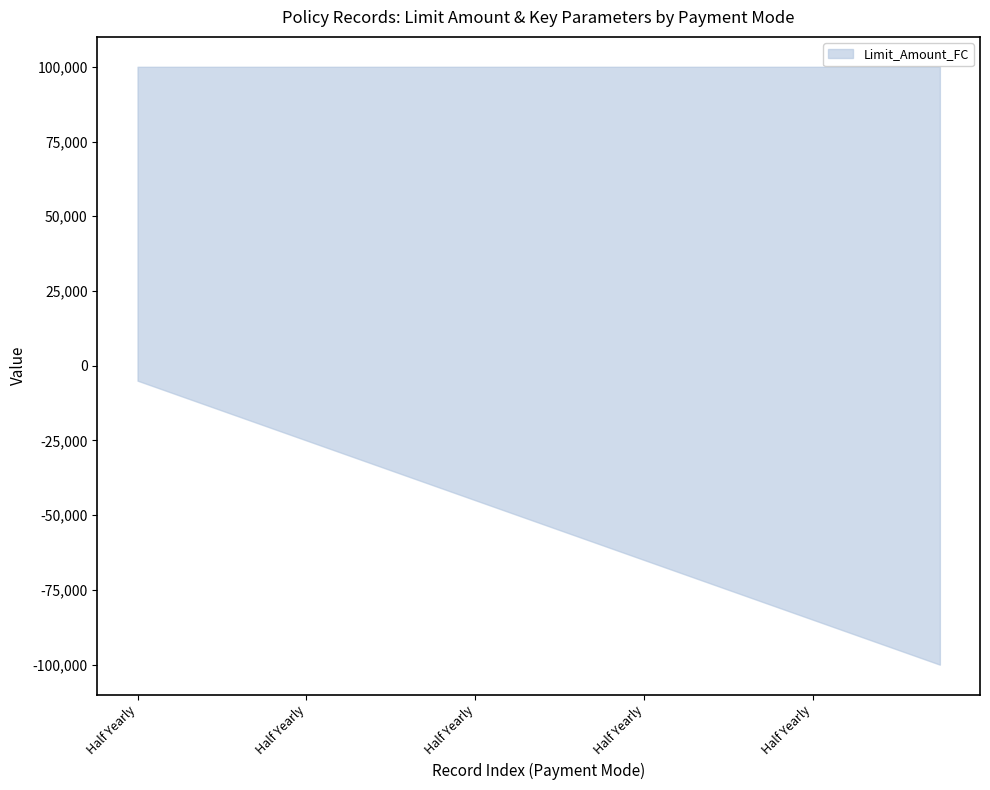

What is the total value across all series at Yearly?

100374